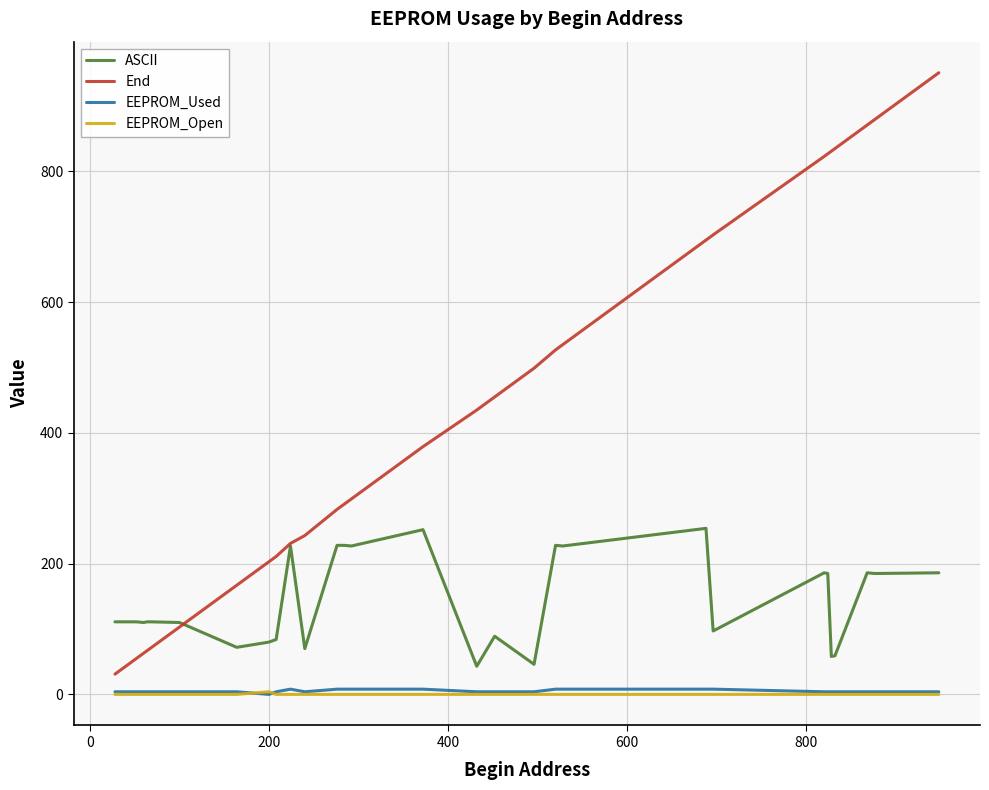

True or false: End and EEPROM_Open cross at least once.

False